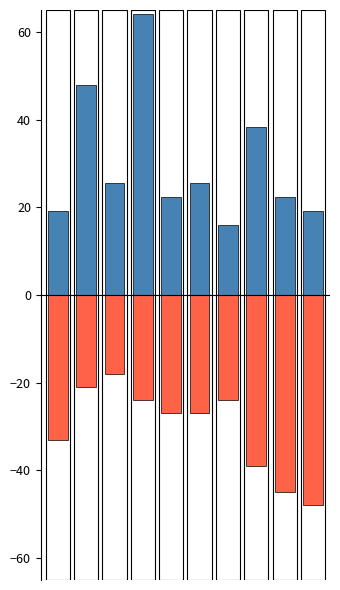

At which category does the chart reach its peak across all series?

3